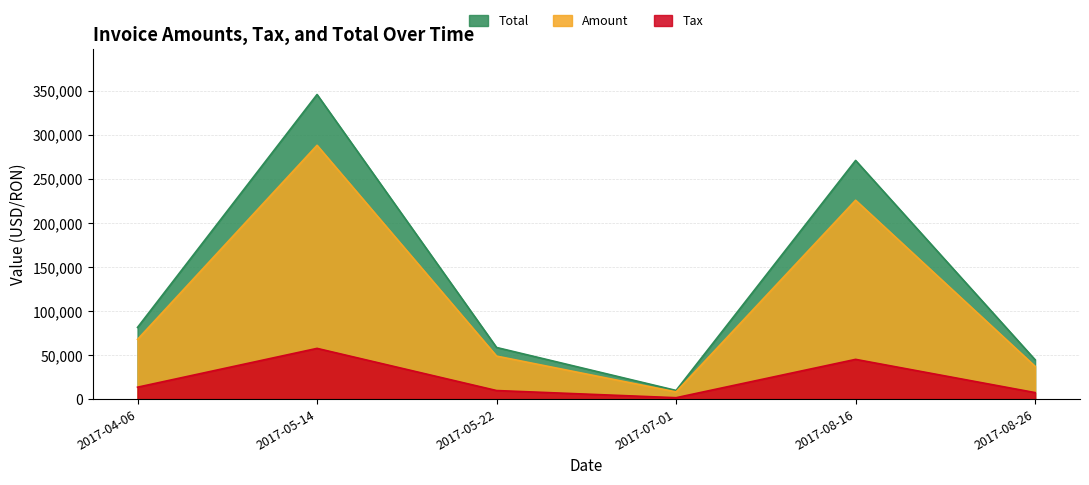

True or false: Amount and Tax cross at least once.

False